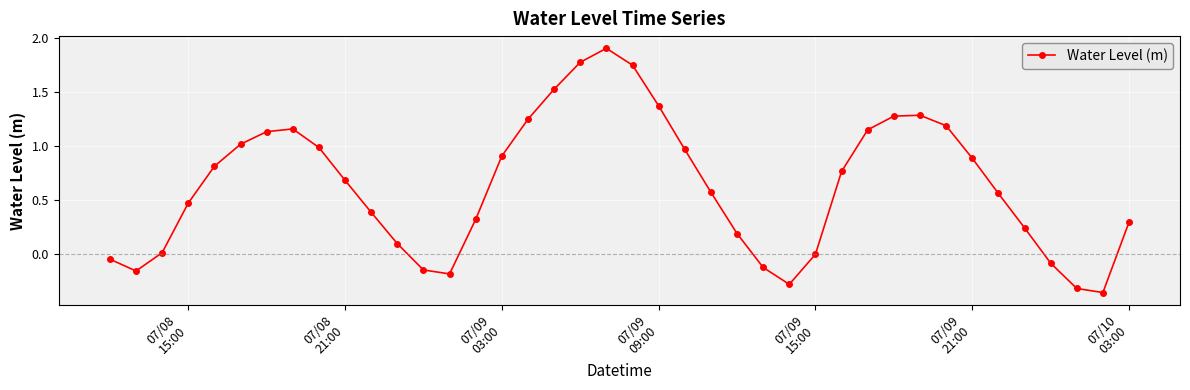

Count the number of categories in the chart.

40